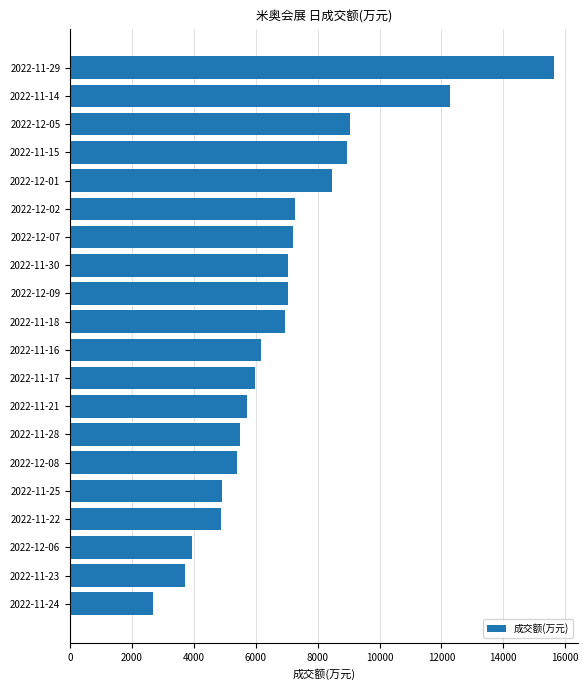

The value at 2022-12-09 is 7045. True or false?

True